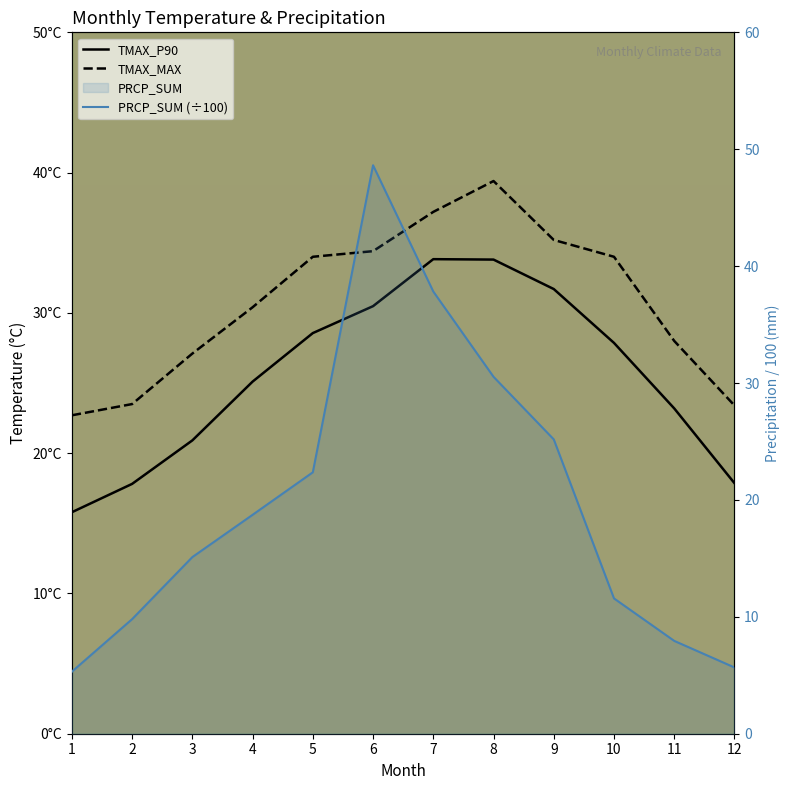

How many times do TMAX_P90 and PRCP_SUM (÷100) cross each other?

2